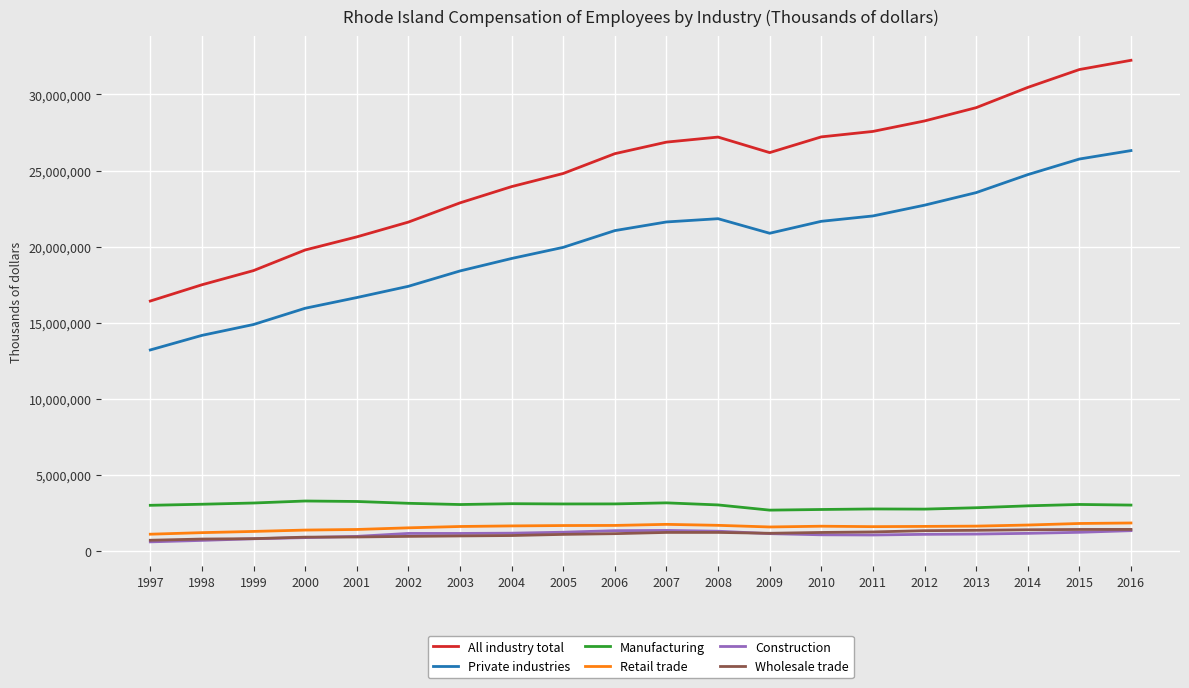

At how many categories does at least one series exceed 7135843?

20